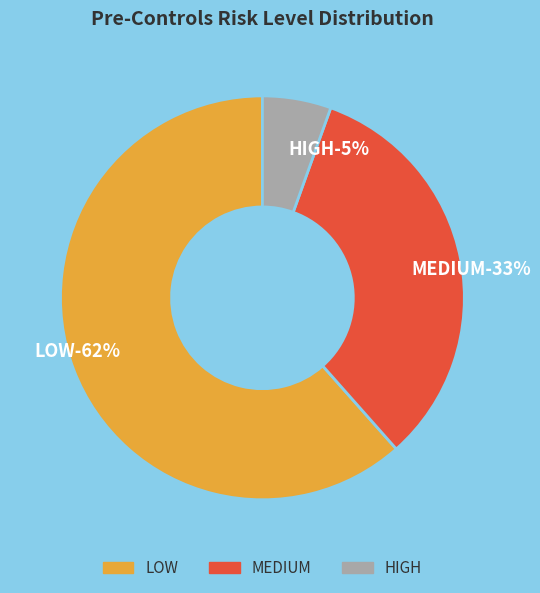

To the nearest percent, what is the average slice percentage?

33%